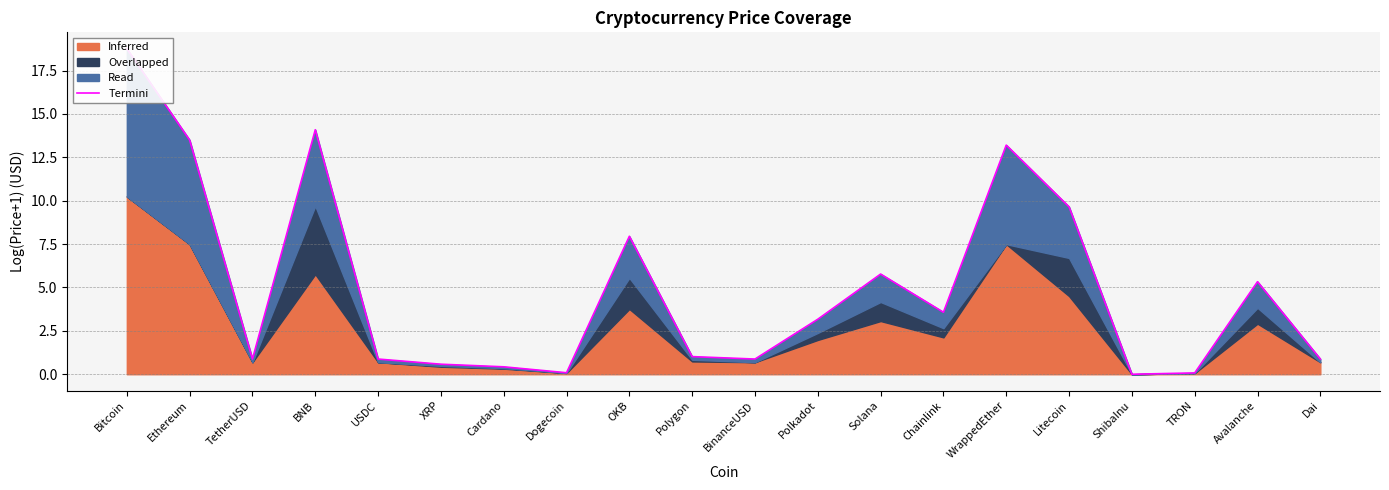

Which label corresponds to the largest value in the chart?

Bitcoin